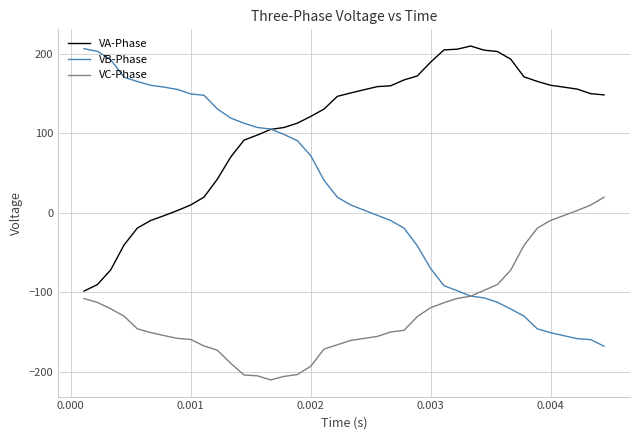

How many positive values does the VC-Phase series have?

3